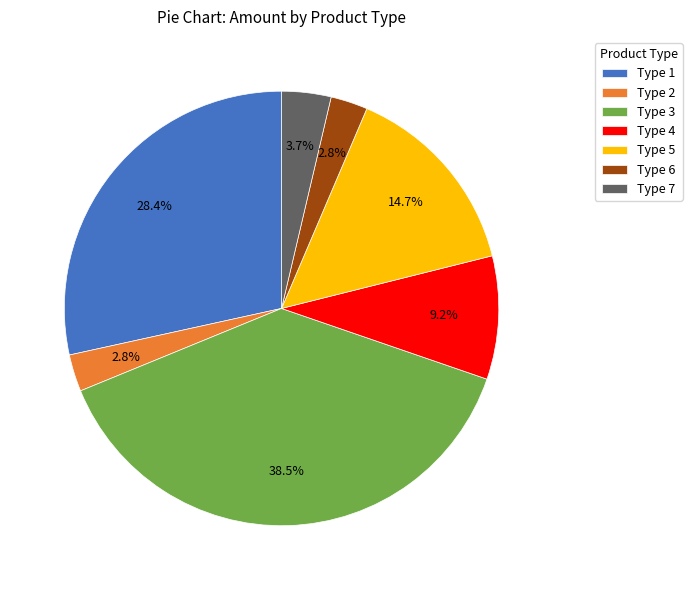

What is the largest slice in the pie chart?

Type 3